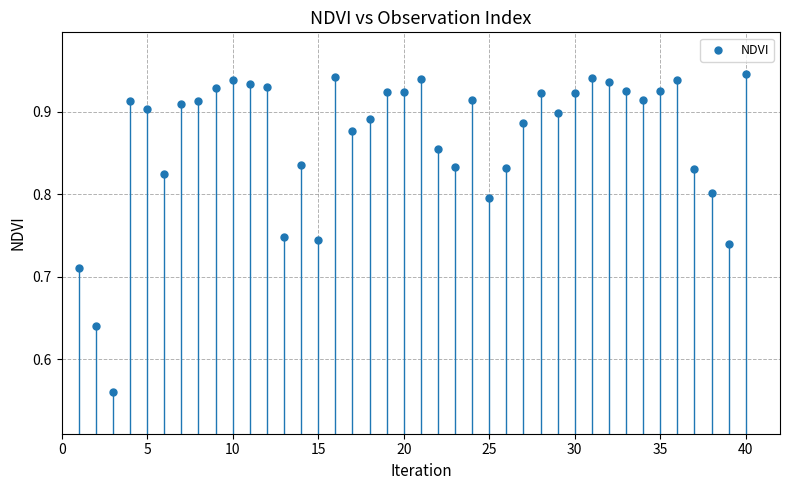

What is the range of X values (max minus min)?

39.0